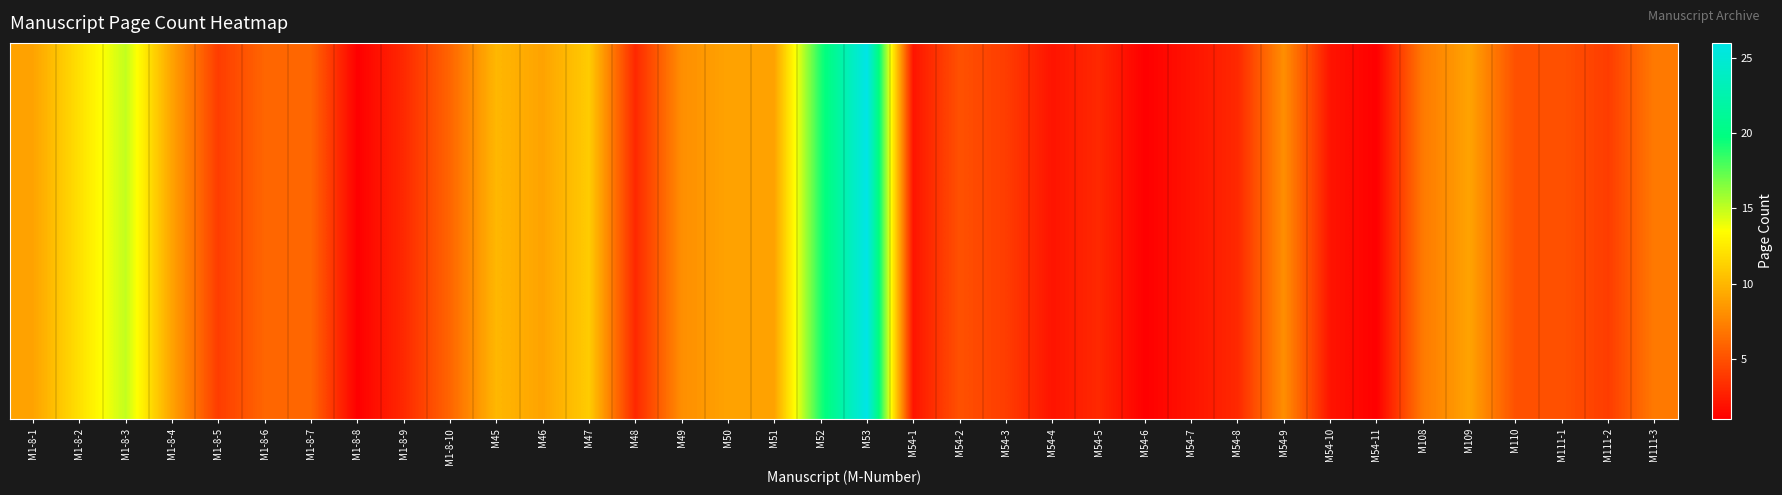

What is the ratio of the value at M54-4 to the value at M108?

0.3